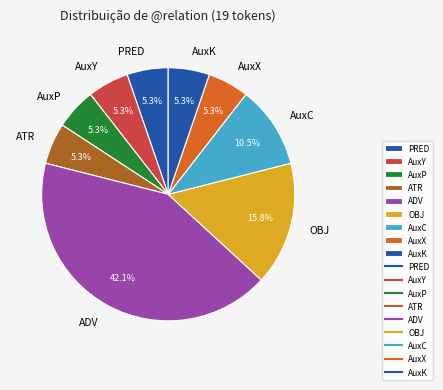

What is the largest slice in the pie chart?

ADV